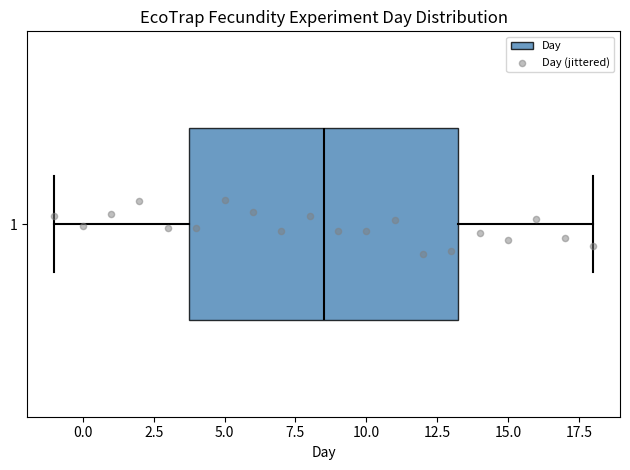

Where does the right whisker of the box at y = 1 end on the x-axis? The values are not printed on the chart, so give them approximately, as read against the axis.

18.0